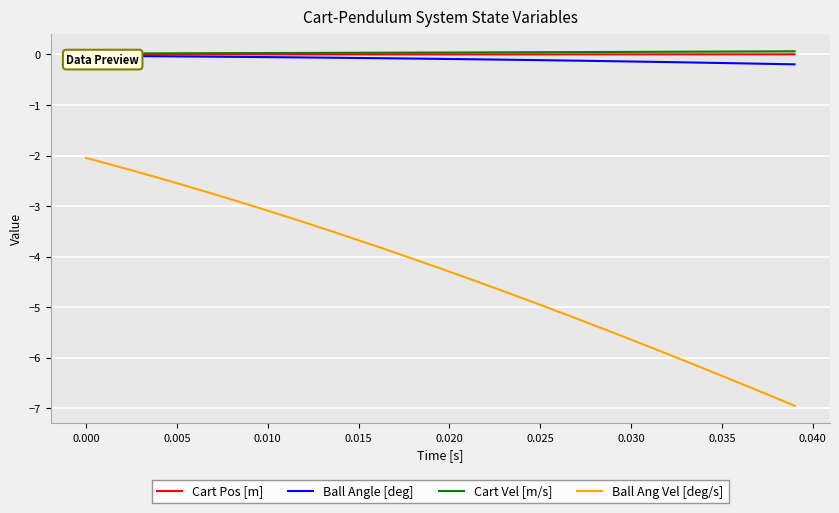

The value of Ball Ang Vel [deg/s] at 0.005 is -2.5. True or false?

True